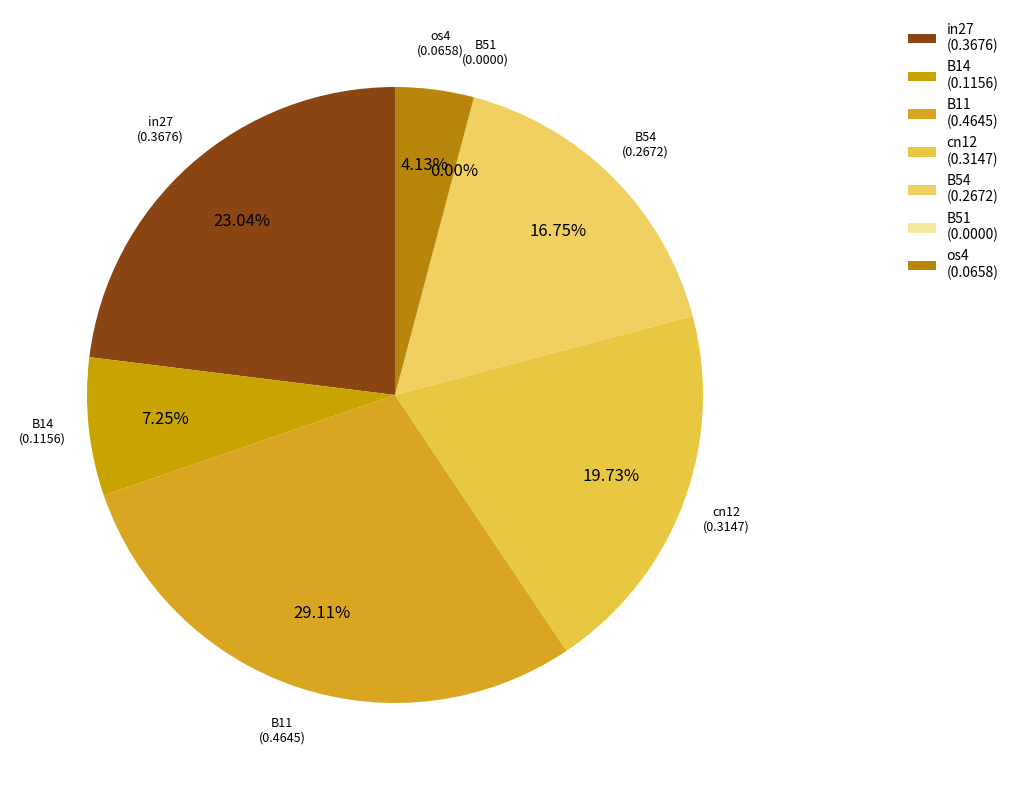

Rank the categories by value from highest to lowest.

B11, in27, cn12, B54, B14, os4, B51